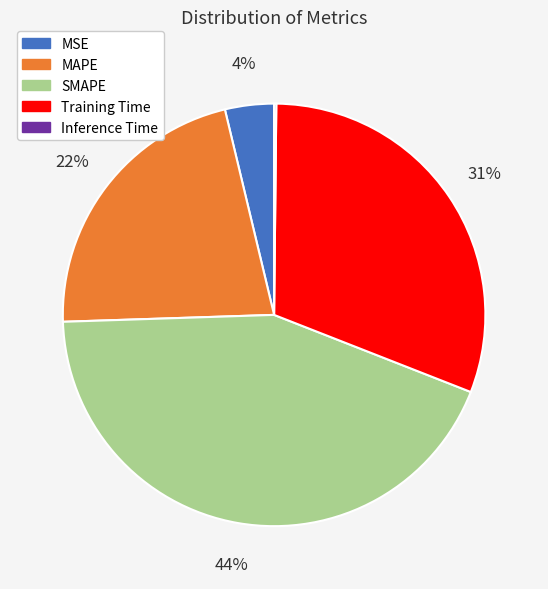

True or false: SMAPE accounts for 36% of the total.

False